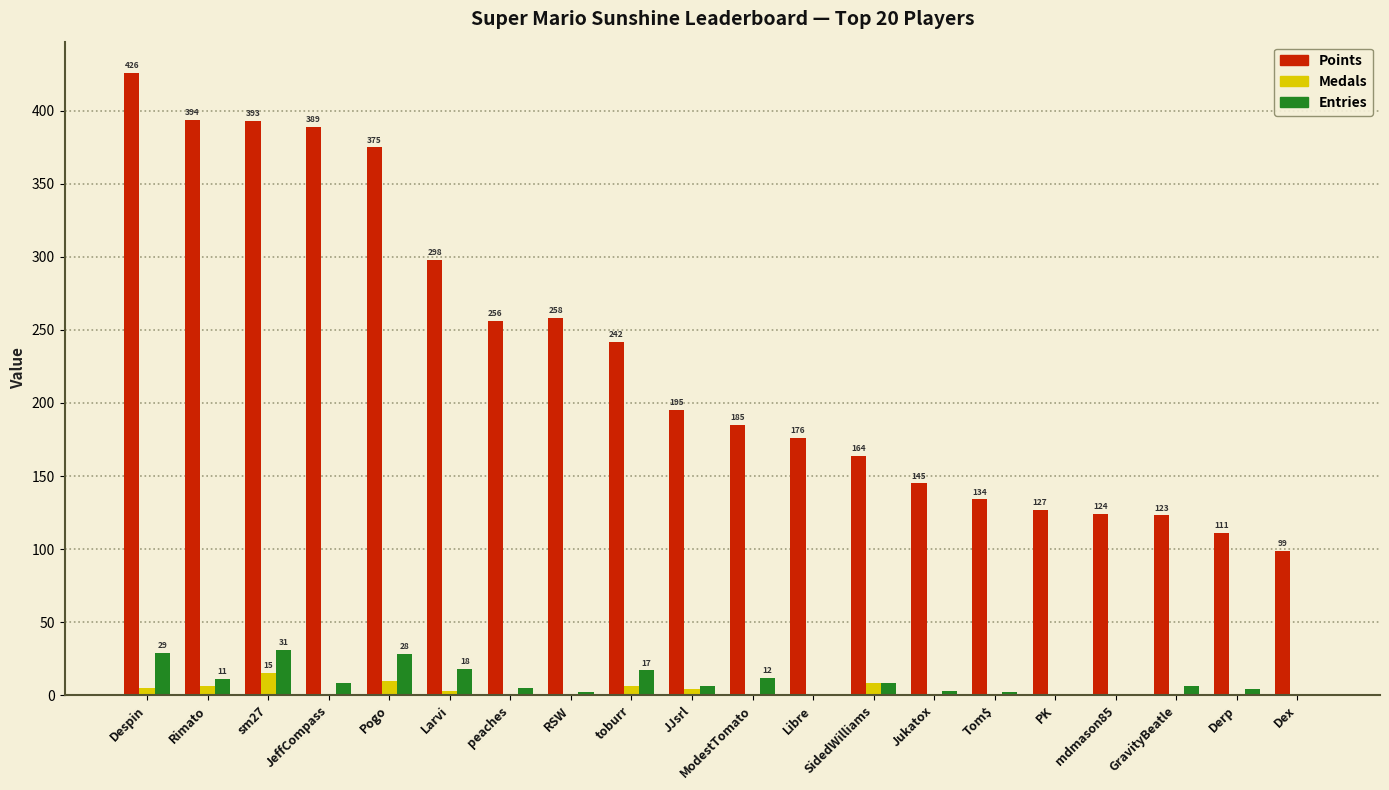

Between RSW and Libre, which series saw the biggest shift?

Points